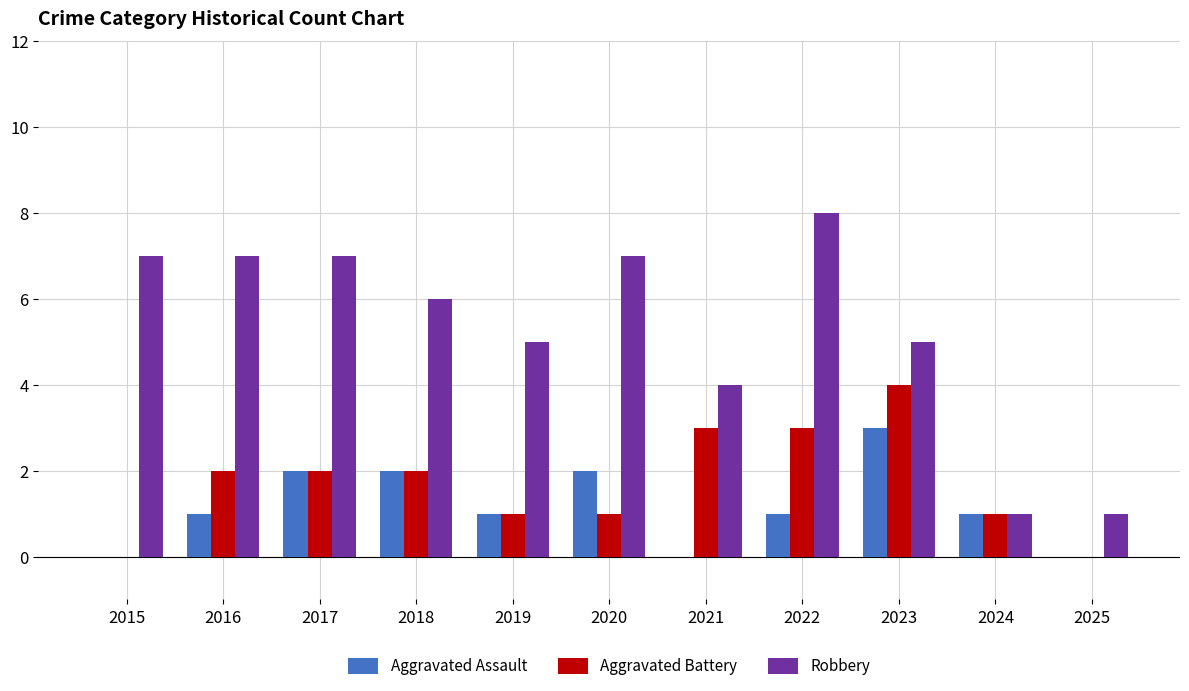

The value of Aggravated Battery at 2016 is 2. True or false?

True